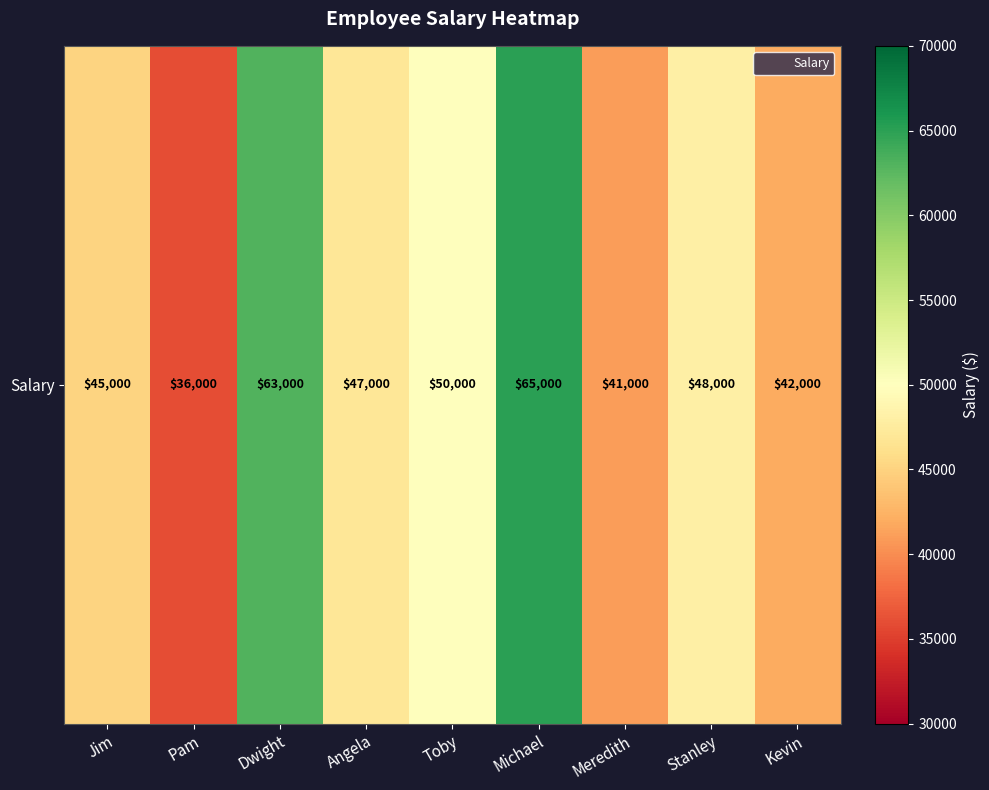

List the labels in order of value, smallest first.

Pam, Meredith, Kevin, Jim, Angela, Stanley, Toby, Dwight, Michael